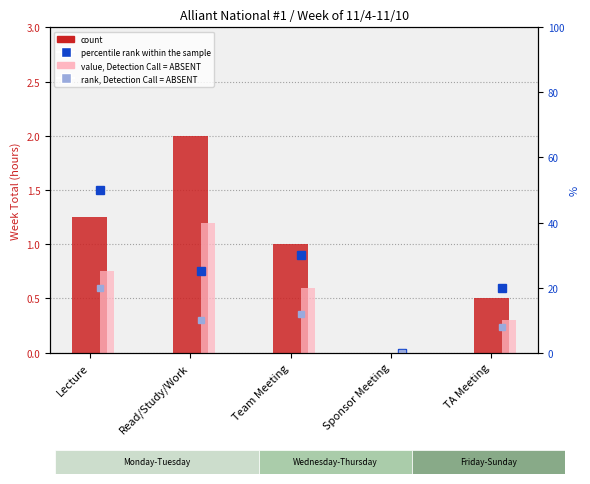

The value, Detection Call = ABSENT series shows 0.5 at TA Meeting. True or false?

False